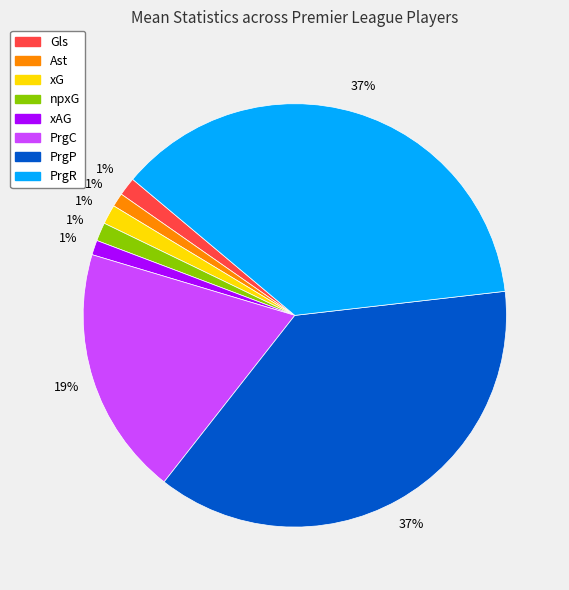

To the nearest percent, what is the difference between the PrgC and xAG slice percentages?

18%